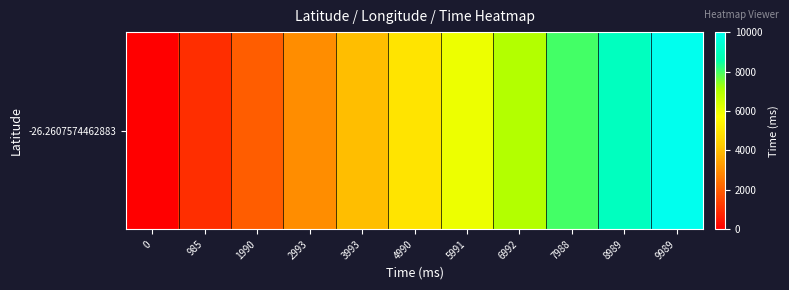

Reading left to right, transcribe all the data shown in this chart.

0	985	1990	2993	3993	4990	5991	6992	7988	8989	9989